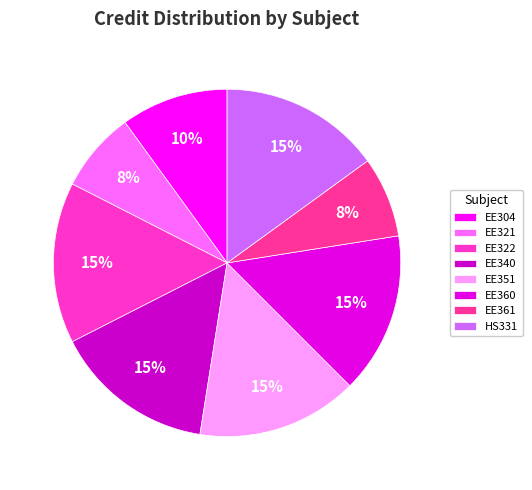

How many segments does this pie chart have?

8